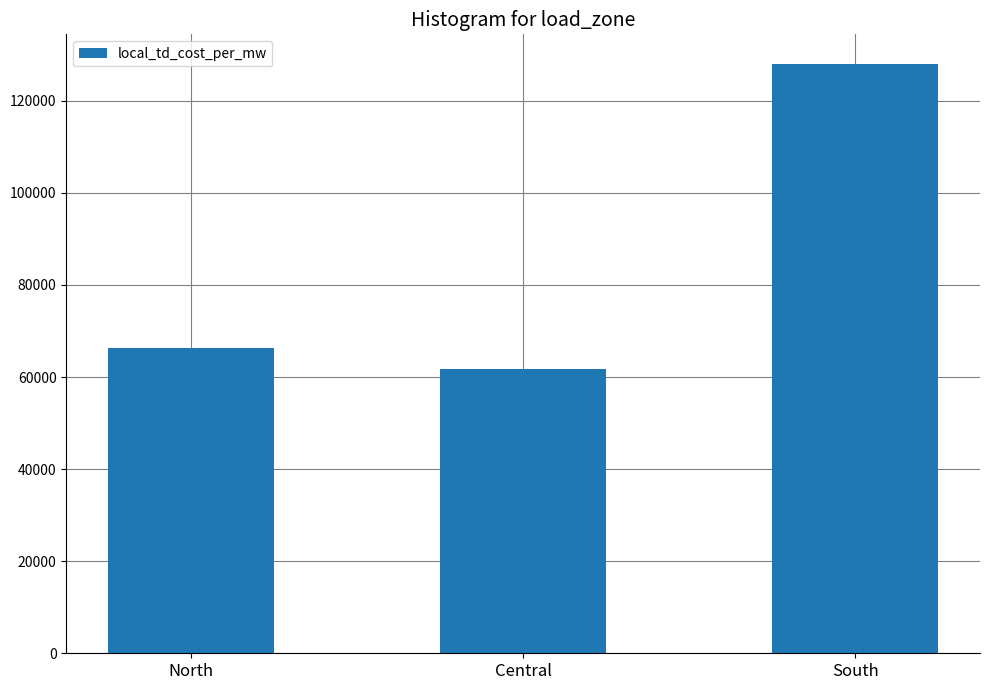

What is the smallest value displayed?

61663.4